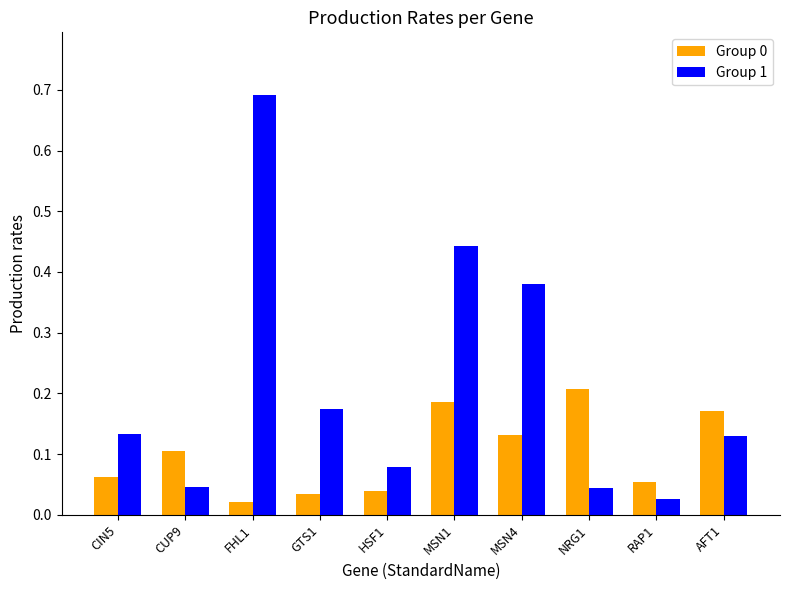

Between GTS1 and RAP1, which series saw the biggest shift?

Group 1